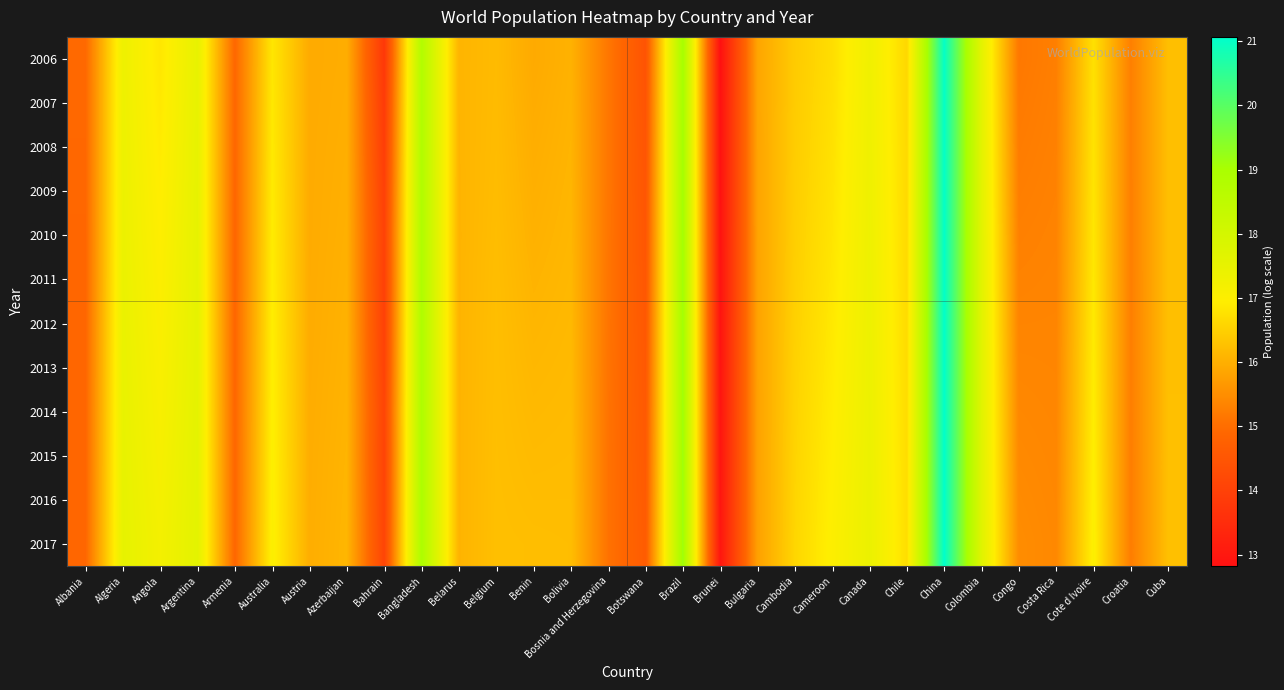

What is the total value across all series at Cote d Ivoire?

202.5